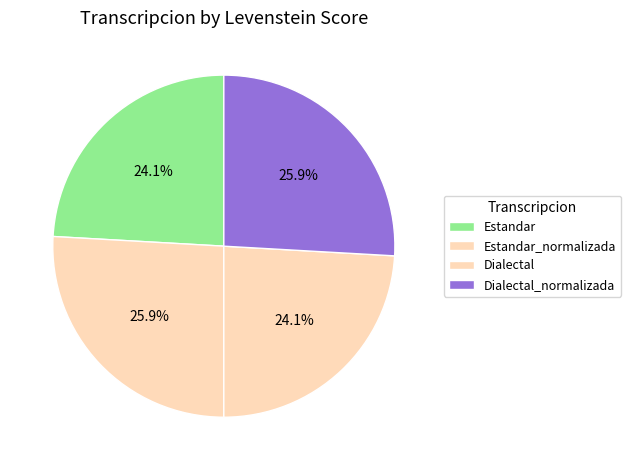

How many segments does this pie chart have?

4